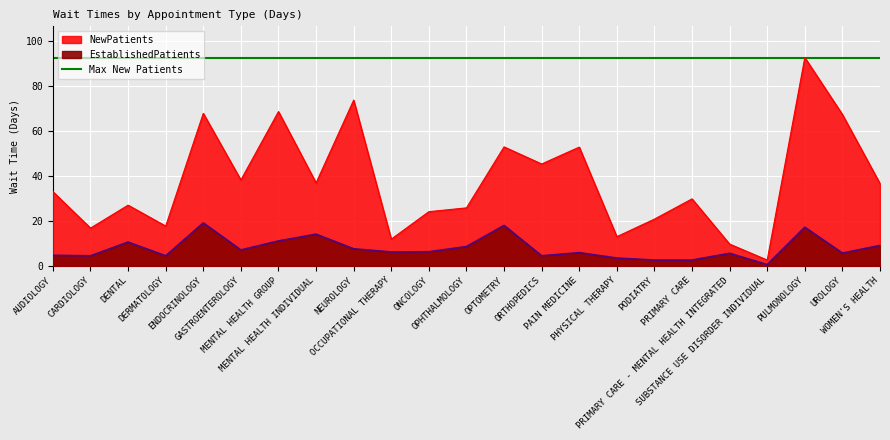

Rank the series at ONCOLOGY from highest to lowest value.

NewPatients, EstablishedPatients